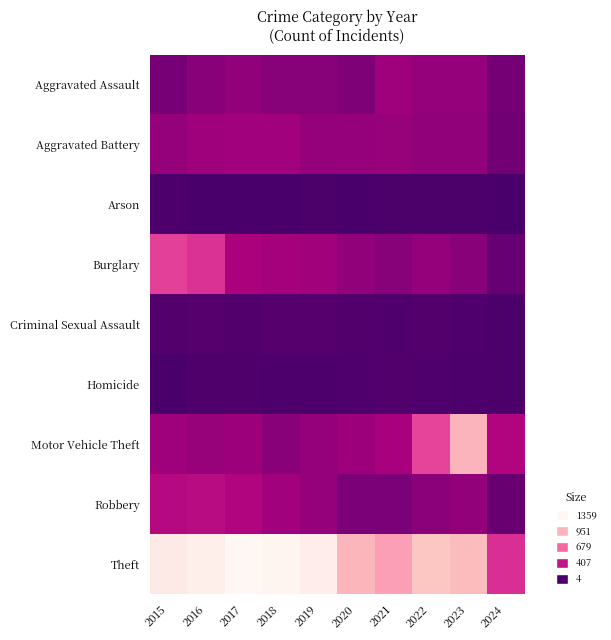

Reading left to right, extract all data points from this chart.

Aggravated Assault: 2015=164	2016=225	2017=251	2018=220	2019=220	2020=192	2021=295	2022=264	2023=259	2024=159
Aggravated Battery: 2015=259	2016=298	2017=303	2018=302	2019=267	2020=268	2021=270	2022=249	2023=252	2024=143
Arson: 2015=22	2016=14	2017=12	2018=8	2019=16	2020=12	2021=18	2022=15	2023=15	2024=4
Burglary: 2015=552	2016=505	2017=339	2018=319	2019=308	2020=250	2021=220	2022=263	2023=226	2024=111
Criminal Sexual Assault: 2015=43	2016=51	2017=41	2018=51	2019=55	2020=40	2021=33	2022=45	2023=33	2024=17
Homicide: 2015=13	2016=28	2017=27	2018=23	2019=21	2020=34	2021=38	2022=35	2023=22	2024=19
Motor Vehicle Theft: 2015=299	2016=272	2017=285	2018=225	2019=262	2020=287	2021=332	2022=569	2023=945	2024=356
Robbery: 2015=372	2016=381	2017=356	2018=302	2019=263	2020=174	2021=175	2022=227	2023=257	2024=117
Theft: 2015=1263	2016=1297	2017=1359	2018=1337	2019=1288	2020=954	2021=856	2022=1032	2023=983	2024=499